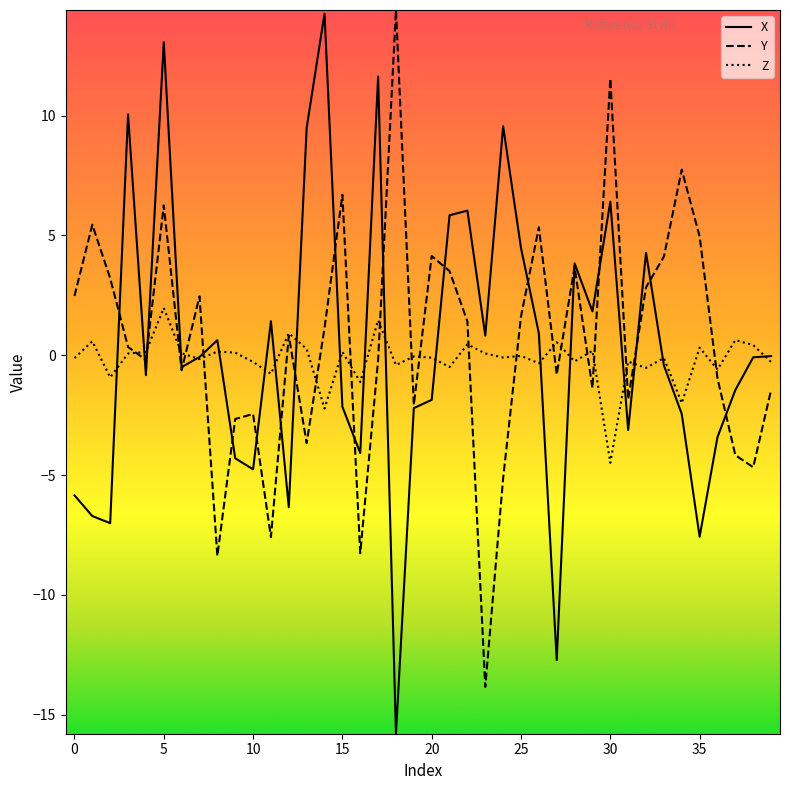

What is the lowest value of the Z series?

-4.5